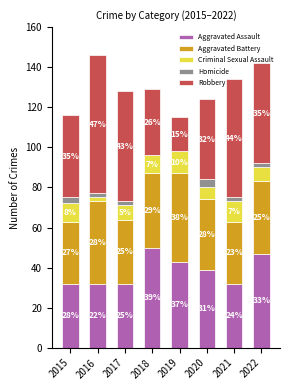

True or false: Aggravated Battery has a value of 36 at 2022.

True